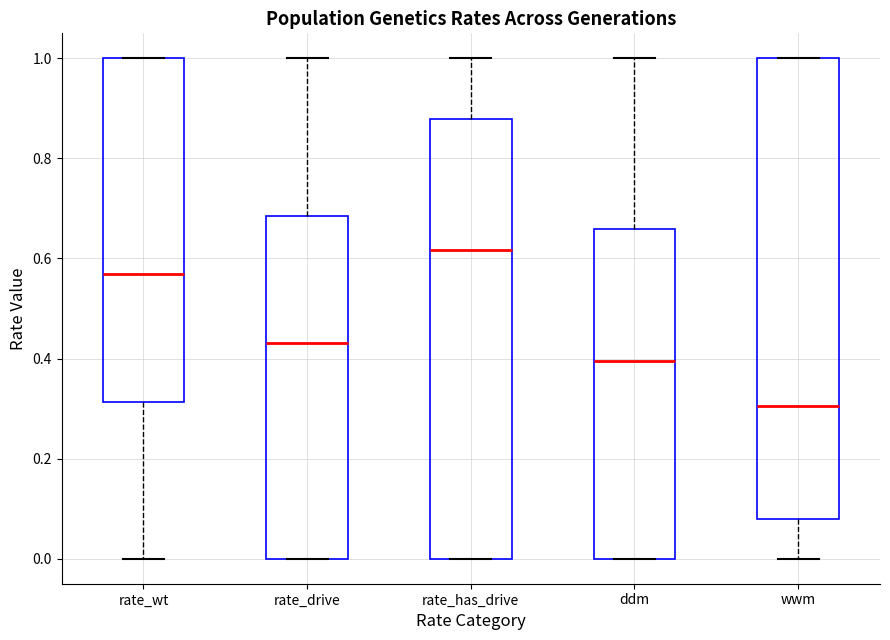

Reading left to right, transcribe this box plot: for each box, give where its median line is, the range the box spans, and where its two whiskers end, as read against the y-axis. The values are not printed on the chart, so give them approximately, as read against the axis.

rate_wt: median 0.56, box 0.32 to 1.00, whiskers 0.00 to 1.00
rate_drive: median 0.44, box 0.00 to 0.68, whiskers 0.00 to 1.00
rate_has_drive: median 0.62, box 0.00 to 0.88, whiskers 0.00 to 1.00
ddm: median 0.40, box 0.00 to 0.66, whiskers 0.00 to 1.00
wwm: median 0.30, box 0.08 to 1.00, whiskers 0.00 to 1.00